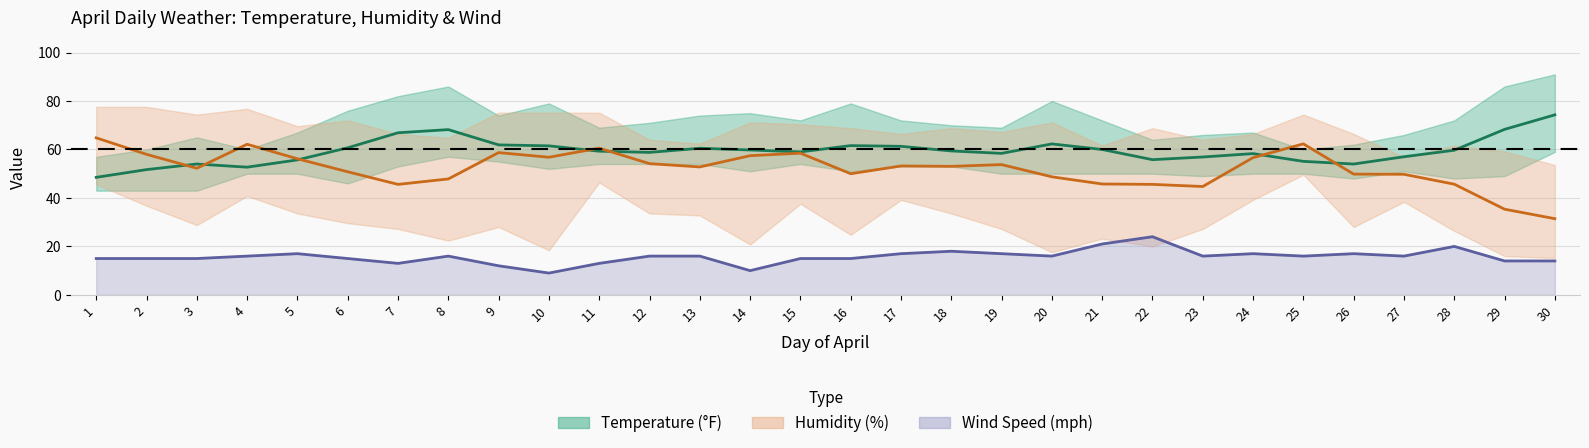

What is the sum of the Wind Max values at 17 and 9?

29.0